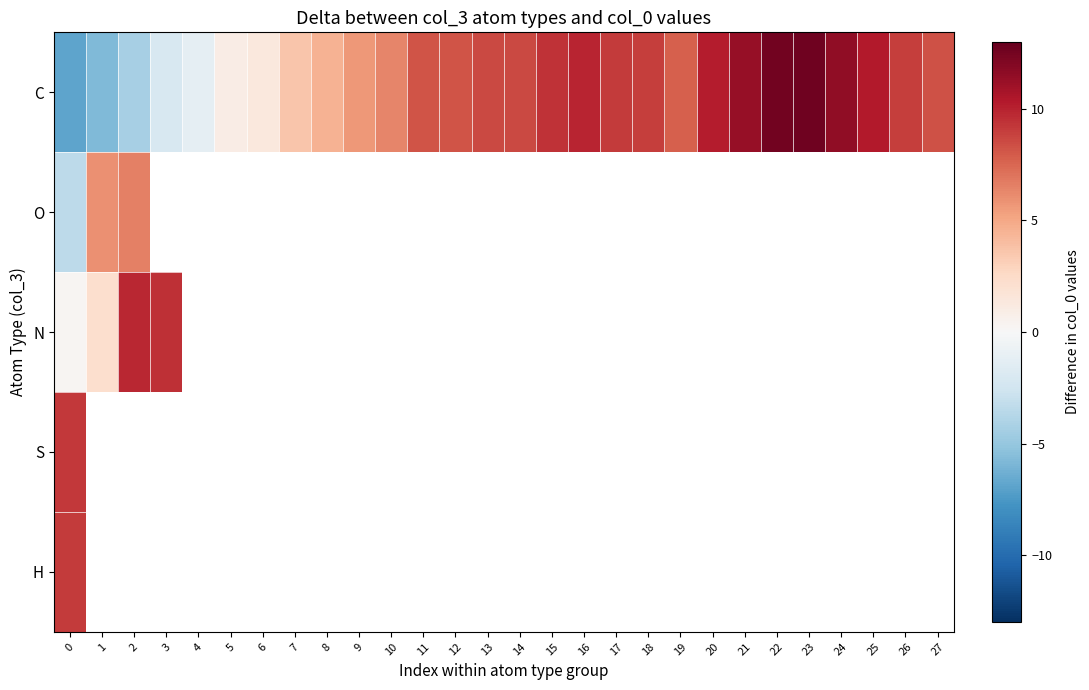

Between 17 and 22, which series saw the biggest shift?

C